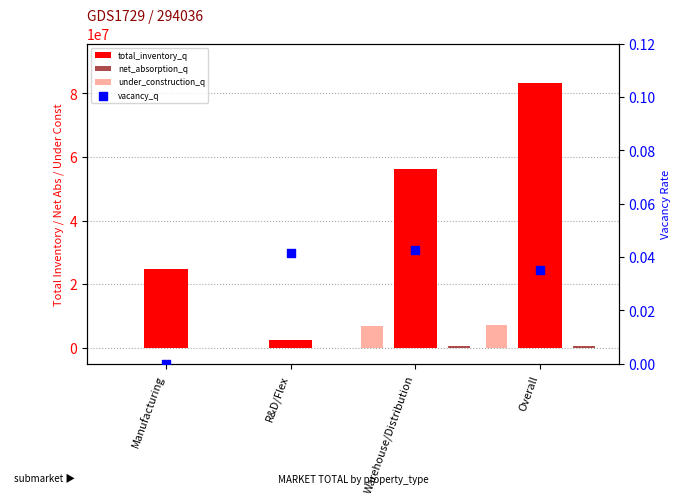

Which series contains the lowest Y value?

net_absorption_q